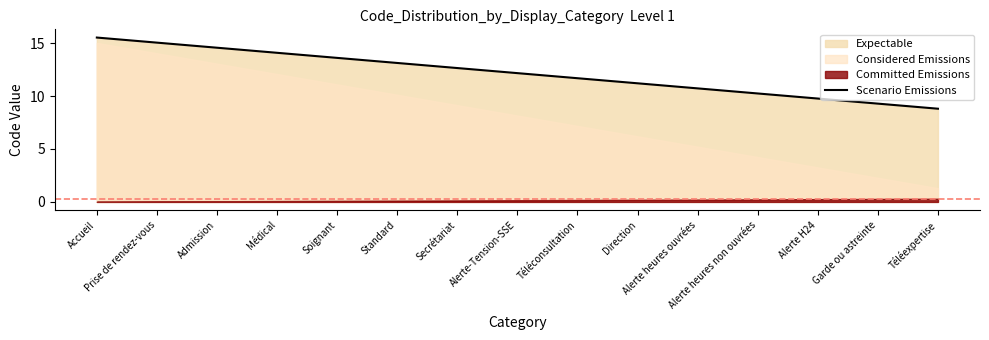

Does the chart display data point markers on the line(s)?

No